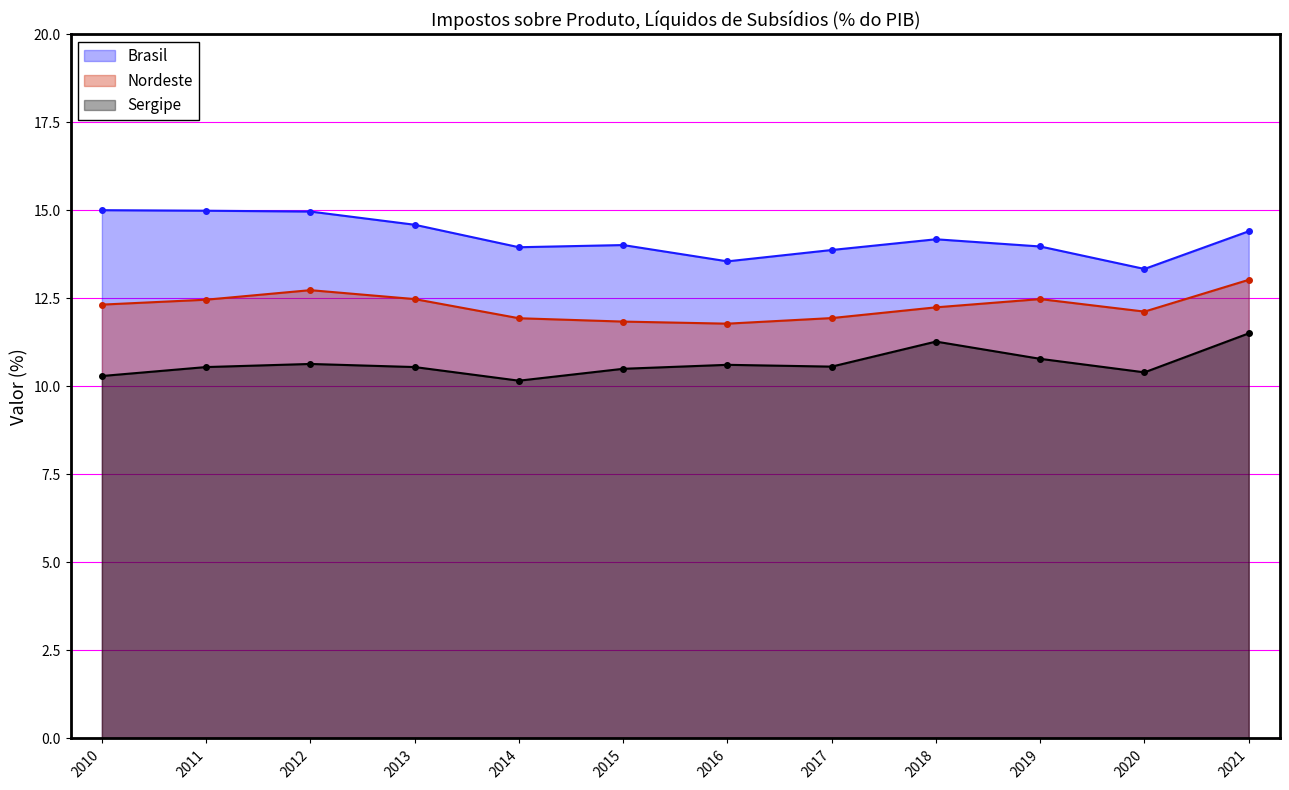

True or false: Brasil and Nordeste cross at least once.

False